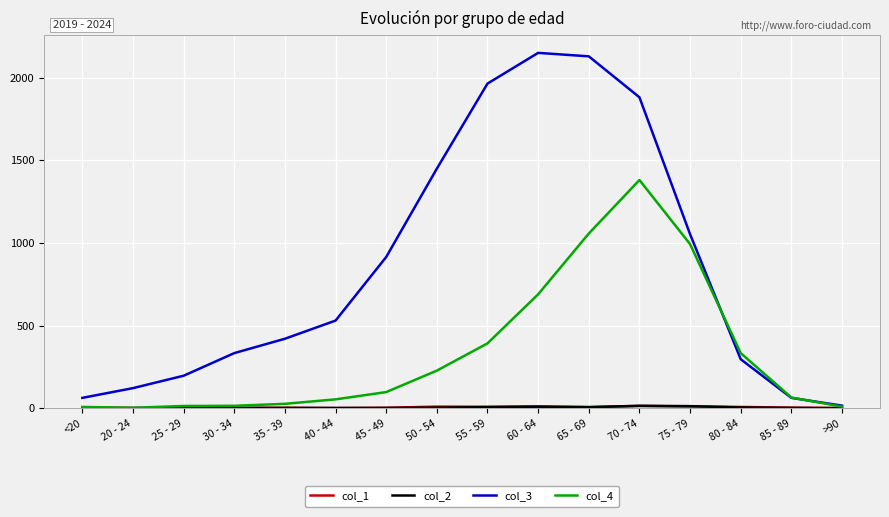

Is the value of col_4 at 65 - 69 greater than the value of col_3 at 25 - 29?

Yes